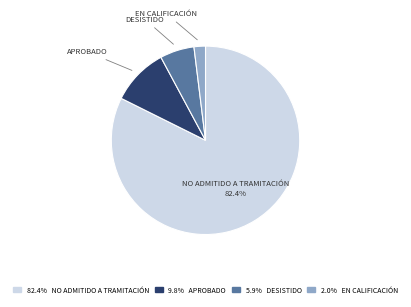

Does any single category account for the majority?

Yes